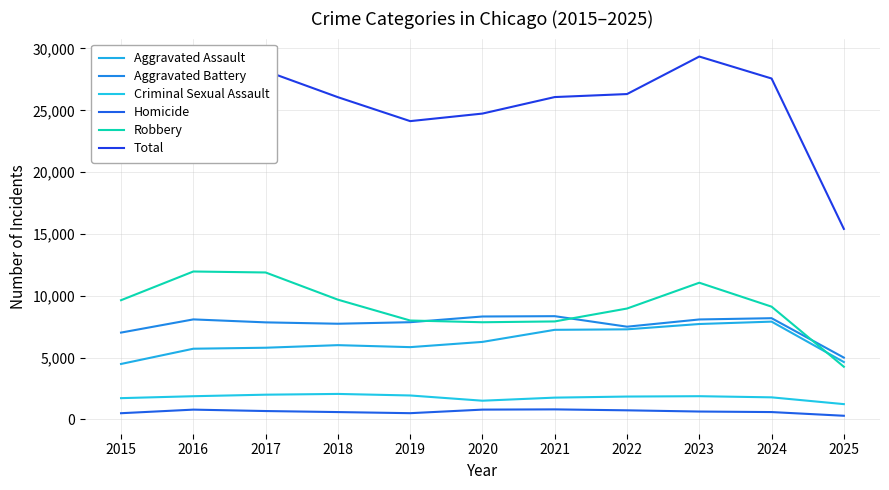

The value of Total at 2020 is 24735. True or false?

True